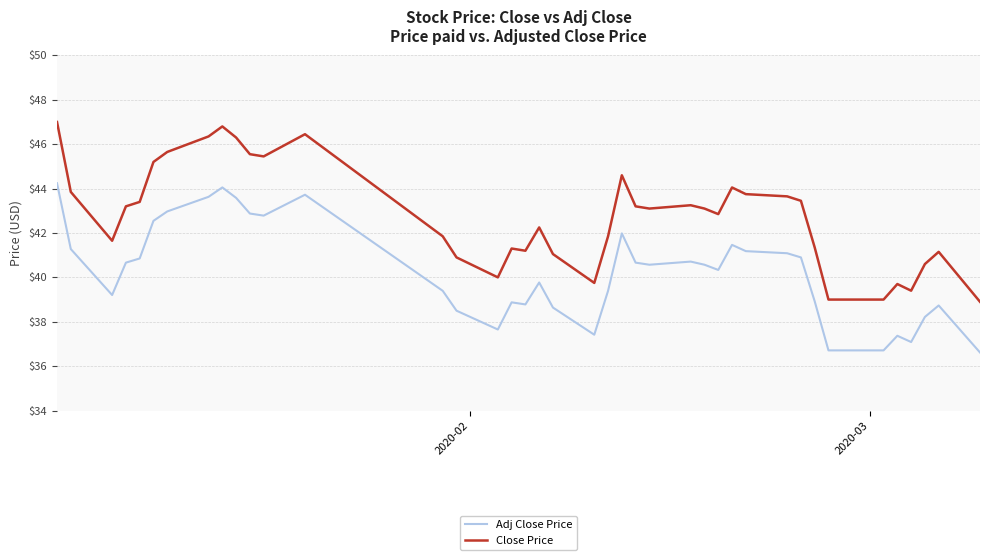

Which series has the largest total across all categories?

Close Price